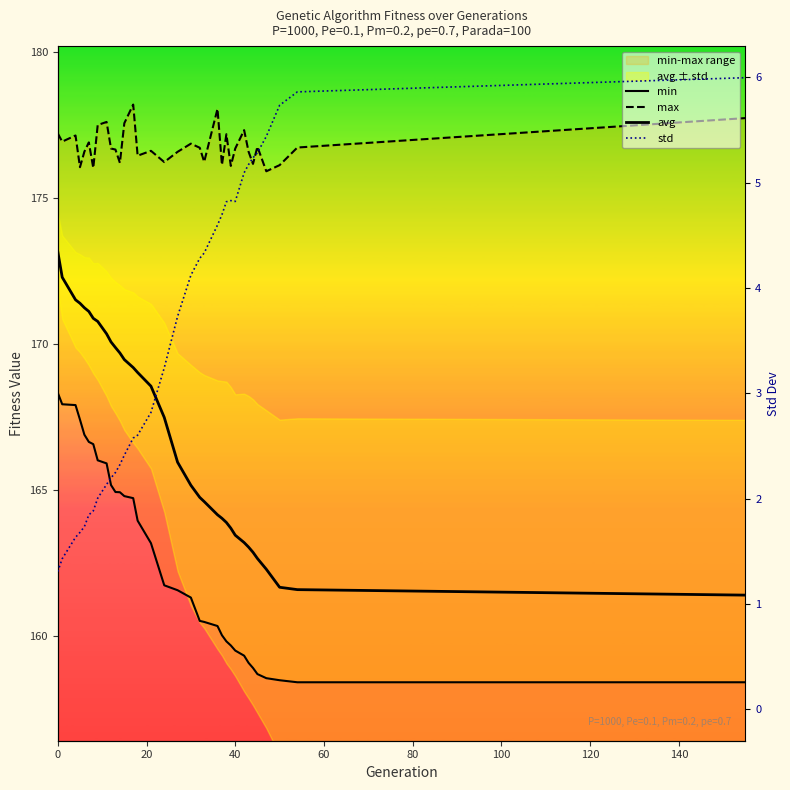

Count the number of categories in the chart.

34